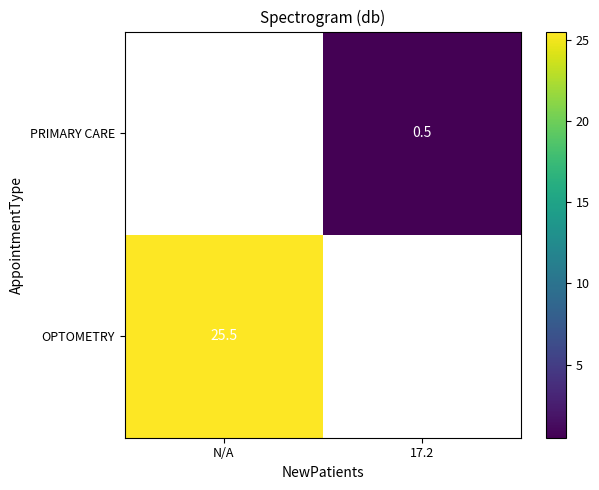

The OPTOMETRY series shows 40.0 at N/A. True or false?

False